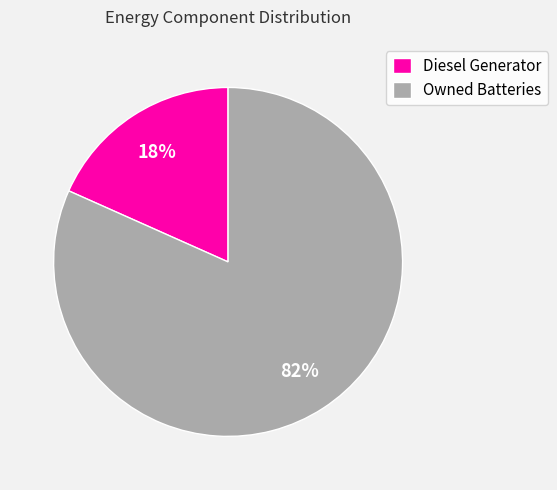

What percentage is the Owned Batteries slice, to the nearest percent?

82%